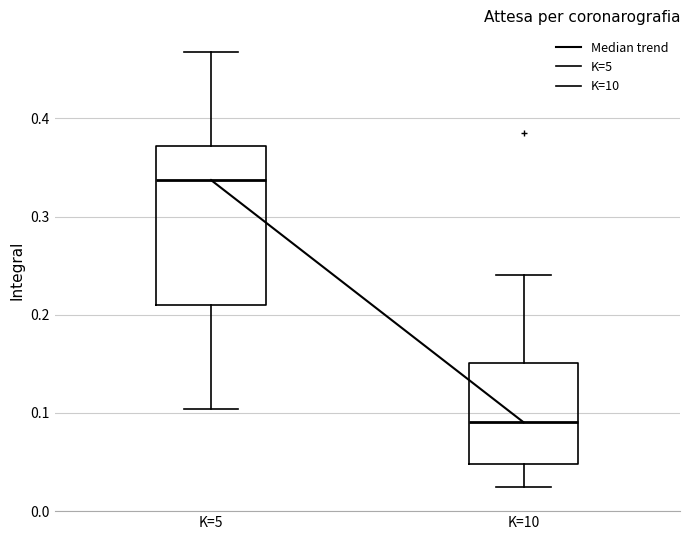

Reading left to right, transcribe this box plot: for each box, give where its median line is, the range the box spans, and where its two whiskers end, as read against the y-axis. The values are not printed on the chart, so give them approximately, as read against the axis.

K=5: median 0.34, box 0.21 to 0.37, whiskers 0.10 to 0.47
K=10: median 0.09, box 0.05 to 0.15, whiskers 0.02 to 0.24